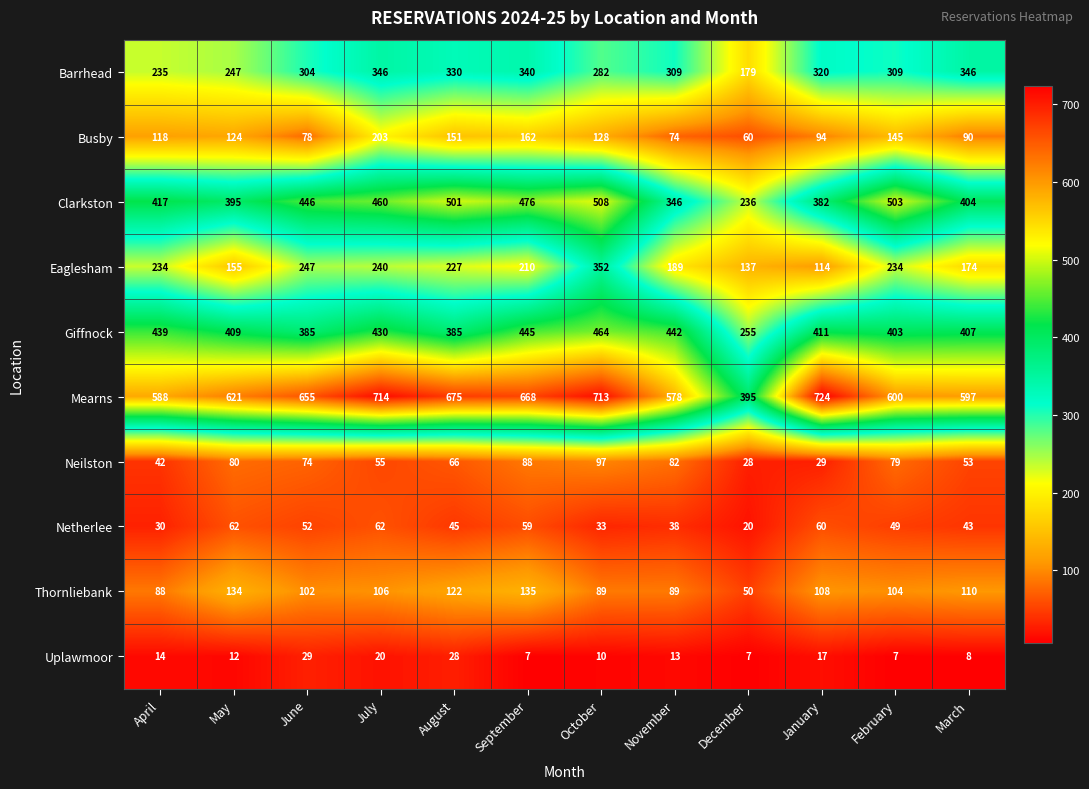

How many categories are shown in the chart?

12